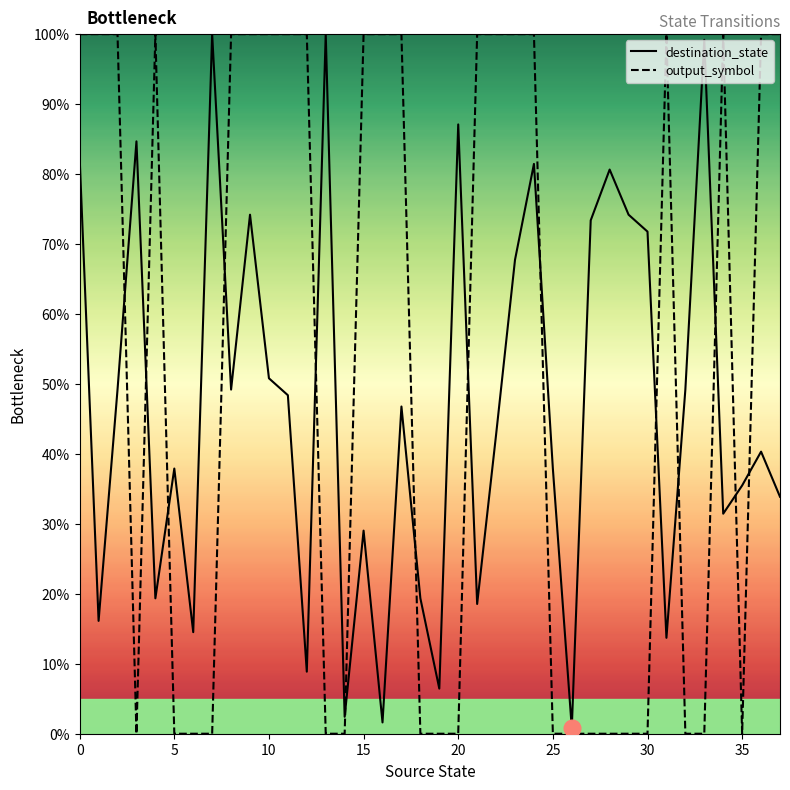

The destination_state series shows 71.8 at 30. True or false?

True